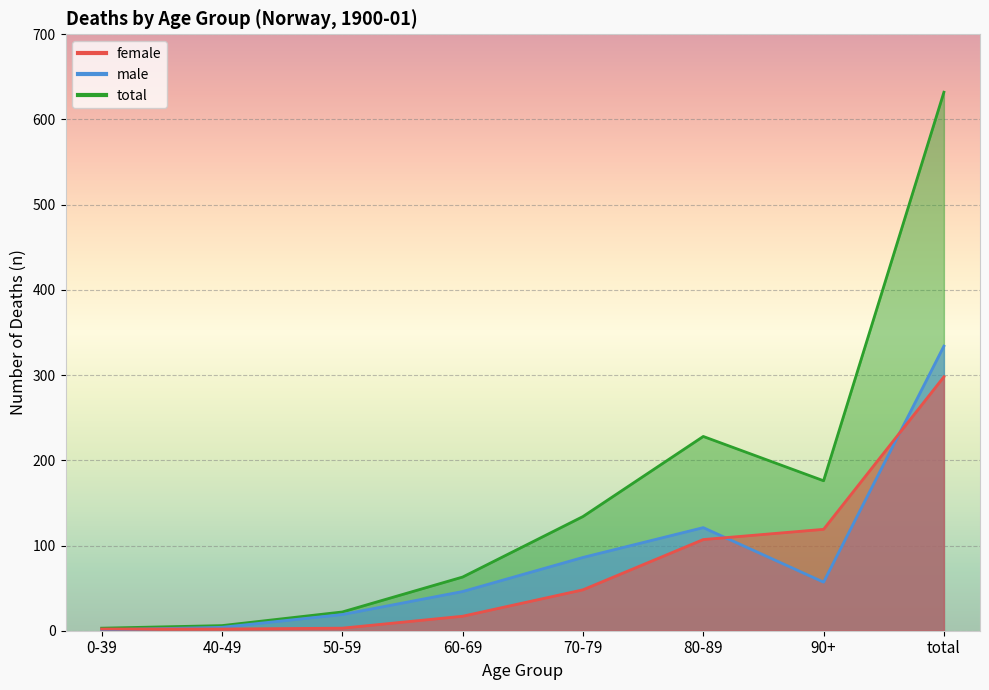

What is the label of the 3rd point from the left?

50-59